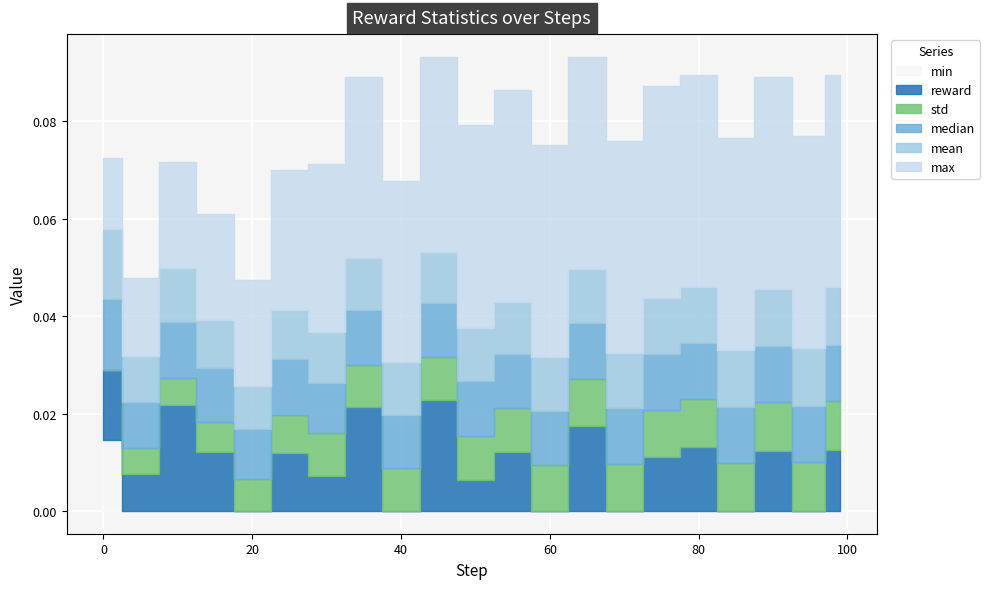

List the labels in order of mean value, largest first.

0, 99, 95, 90, 85, 80, 75, 70, 65, 10, 60, 50, 40, 35, 55, 45, 30, 25, 15, 5, 20